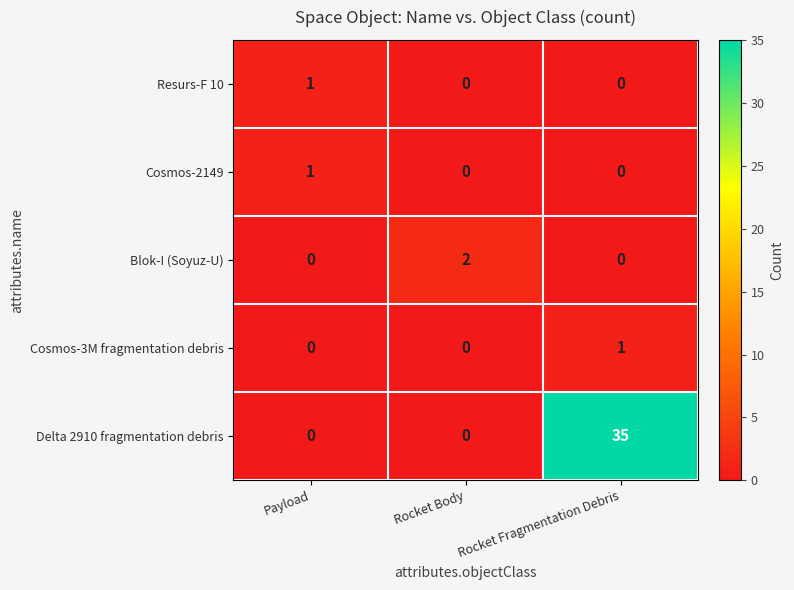

The Cosmos-3M fragmentation debris series shows -1 at Rocket Body. True or false?

False